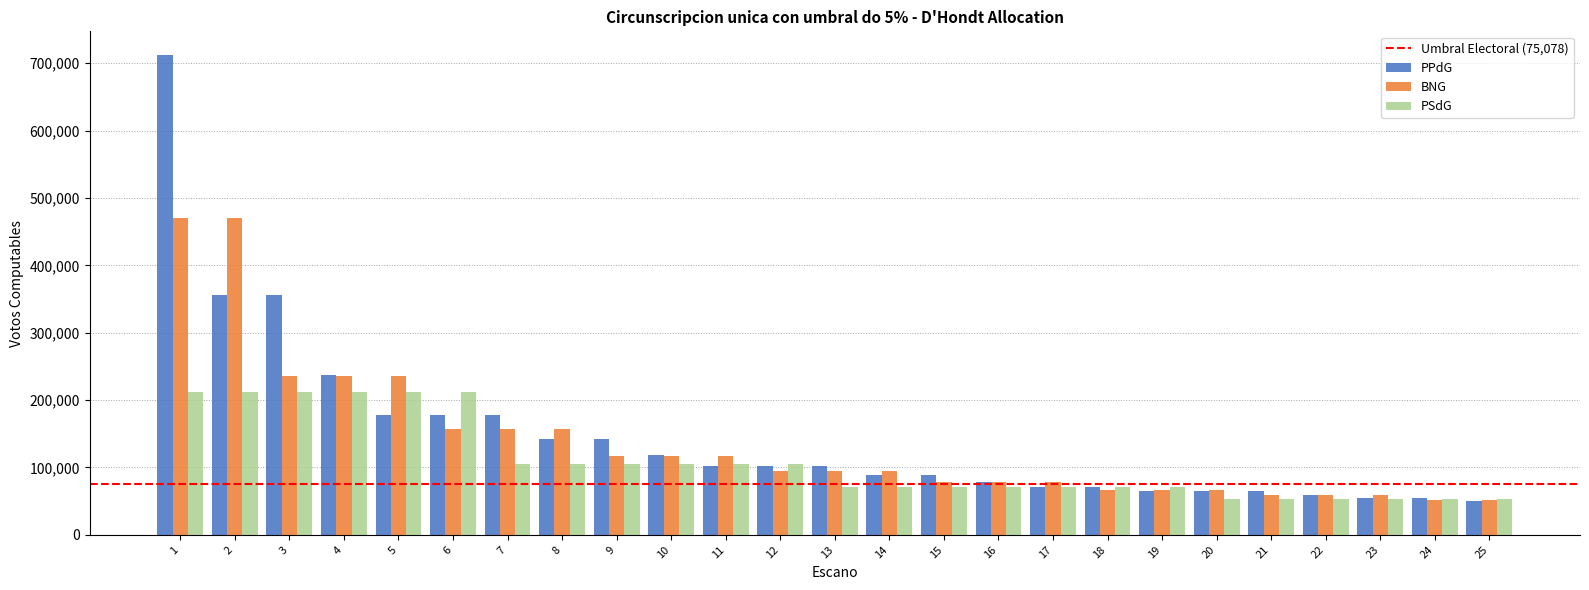

What is the highest value of the PSdG series?

211361.0